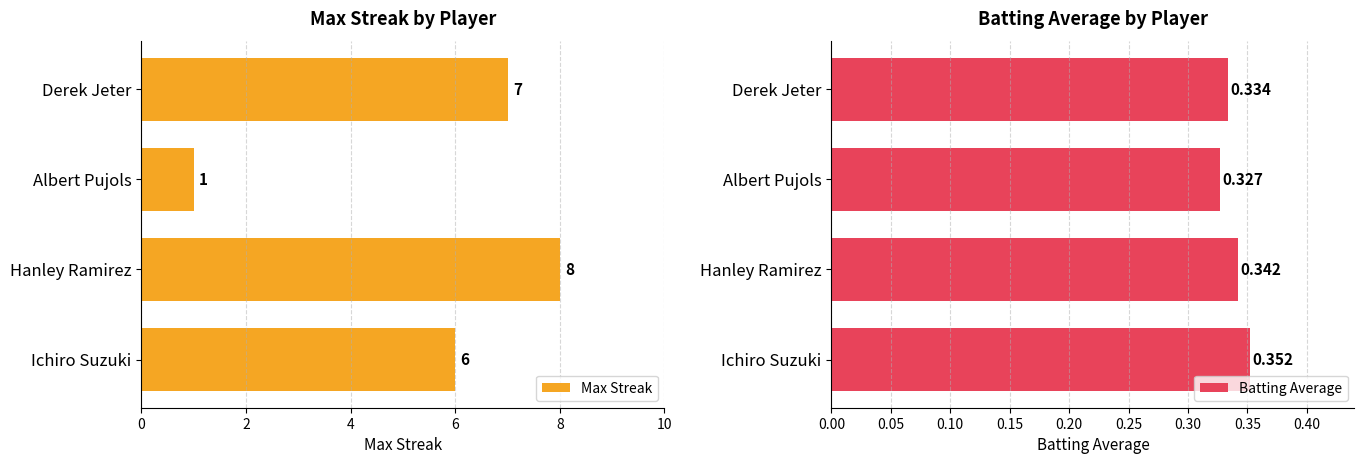

The value of Max Streak at Albert Pujols is 1. True or false?

True